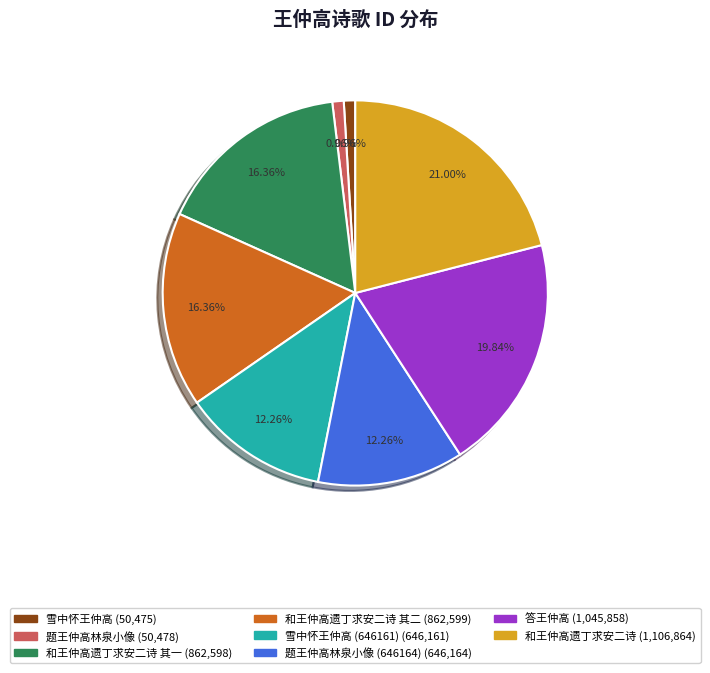

To the nearest percent, what is the difference between the largest and smallest slice percentages?

20%